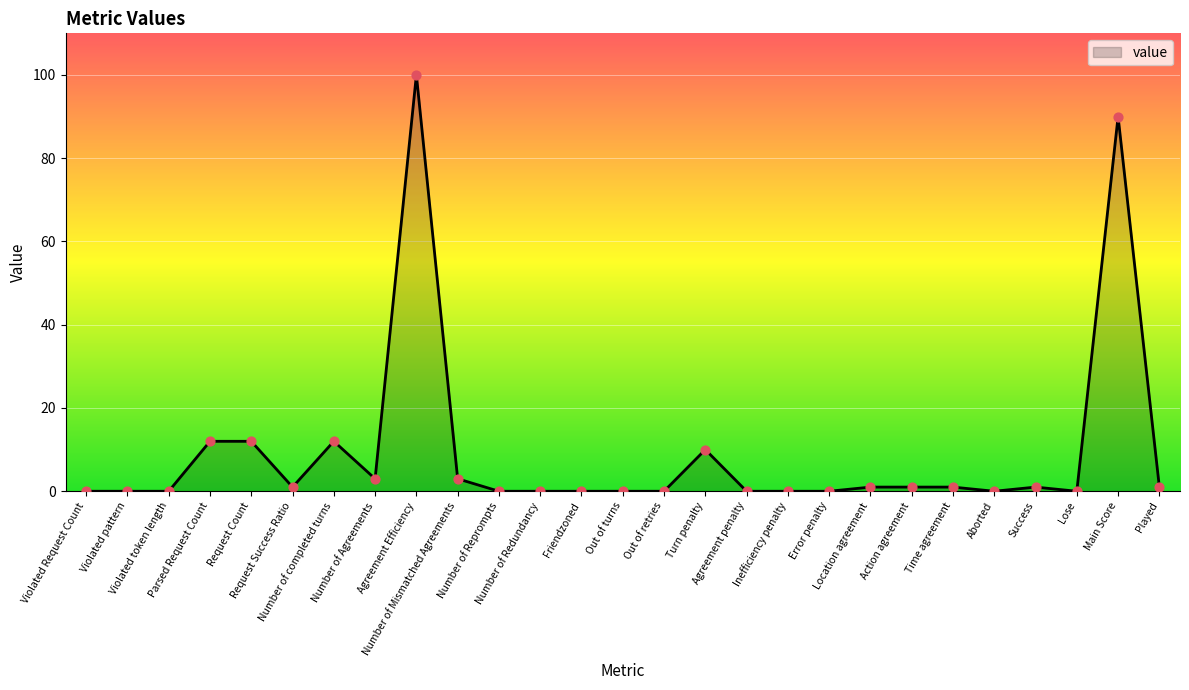

Which has a higher value, Number of Agreements or Success?

Number of Agreements